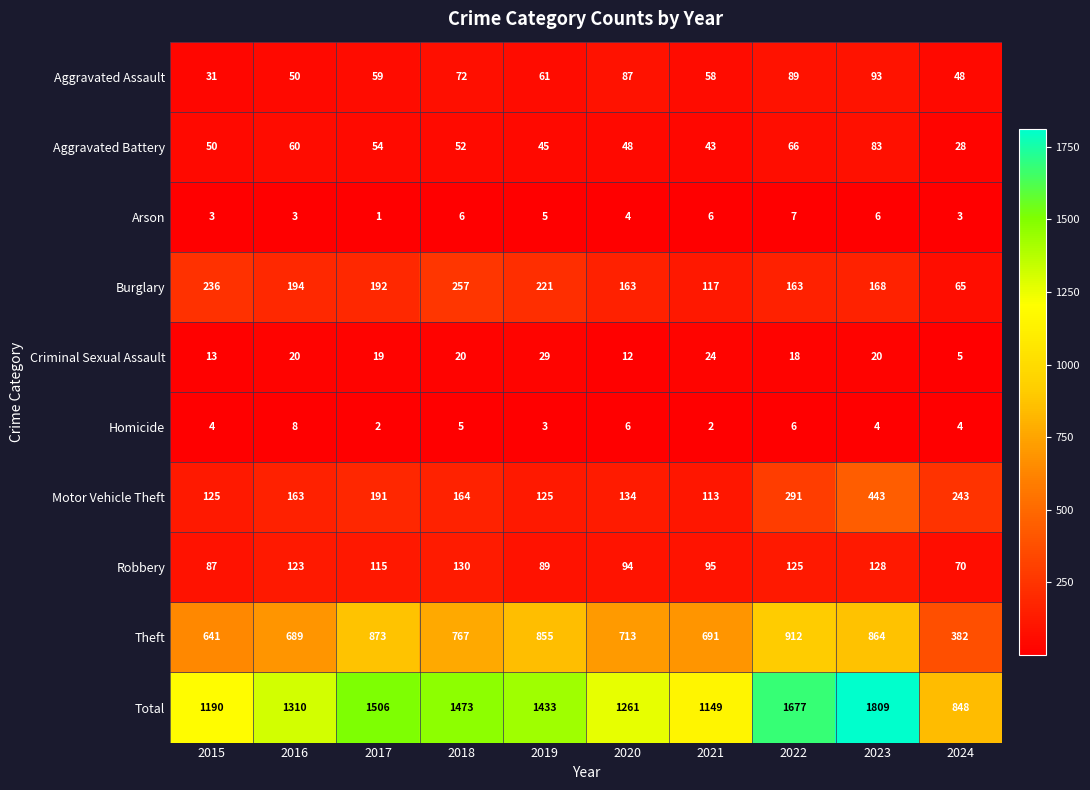

At which label does Robbery first exceed 115?

2016